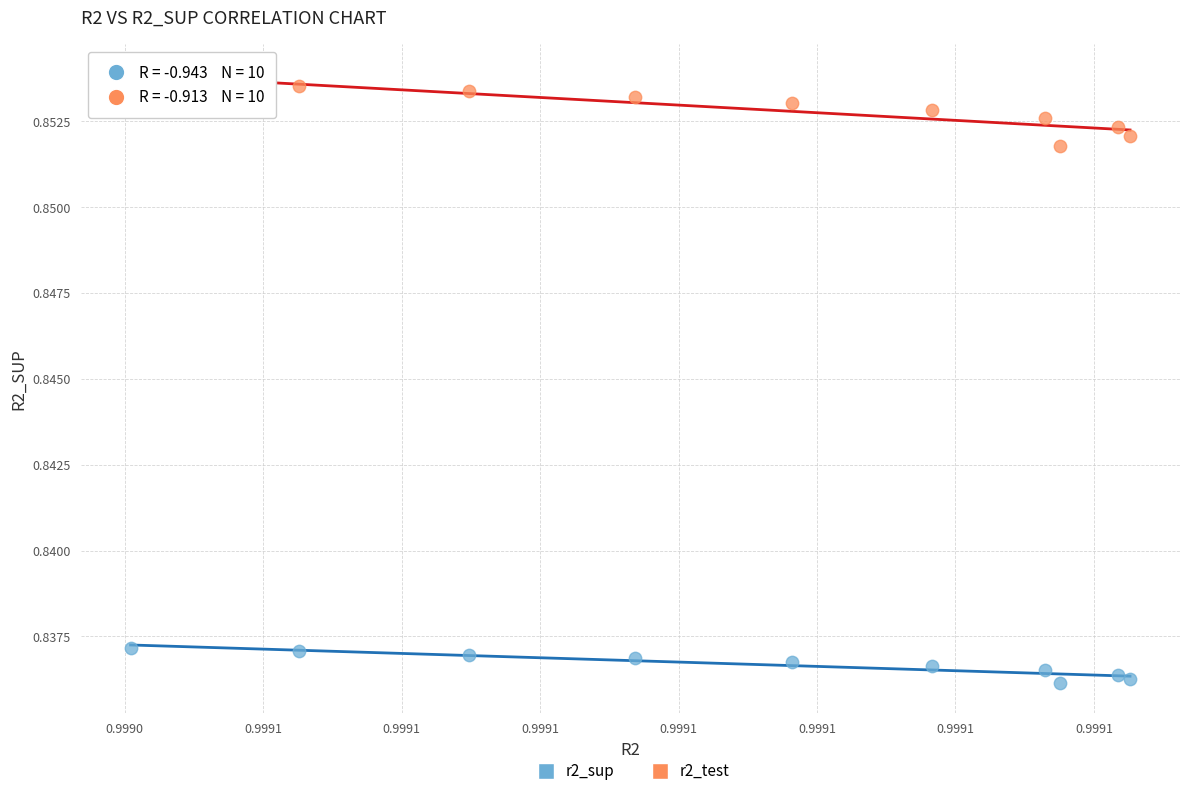

Which series reaches the maximum Y coordinate?

r2_test